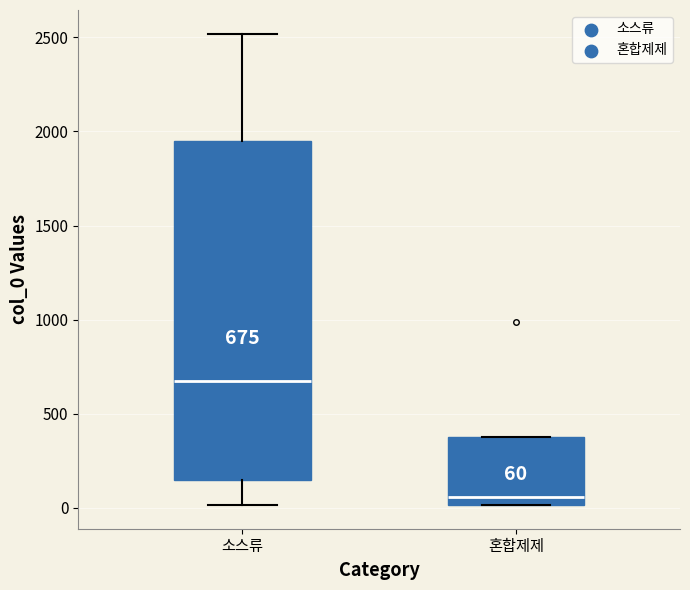

Which box is the tallest, from its lower edge to its upper edge?

소스류